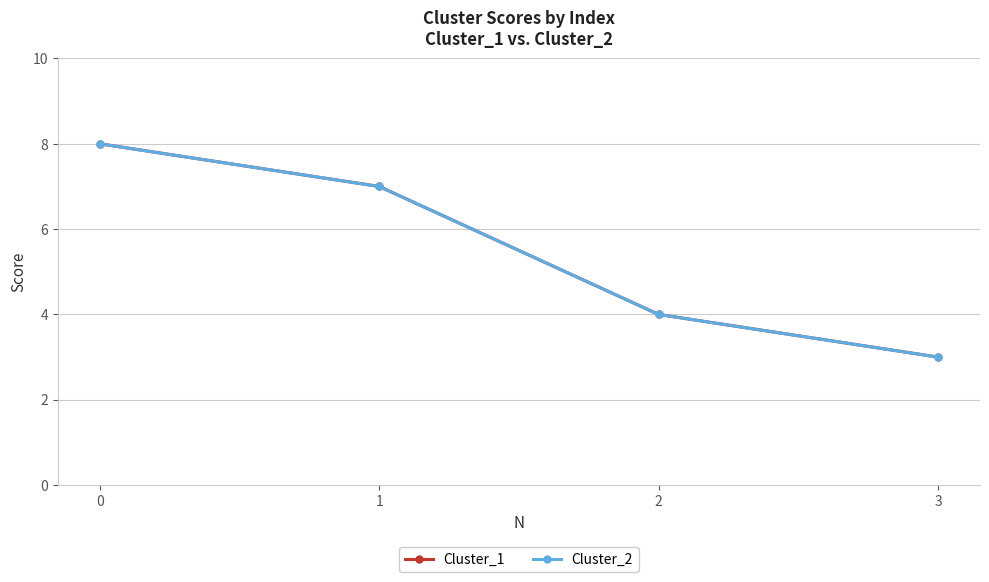

Is the value of Cluster_1 at 2 greater than the value of Cluster_2 at 1?

No